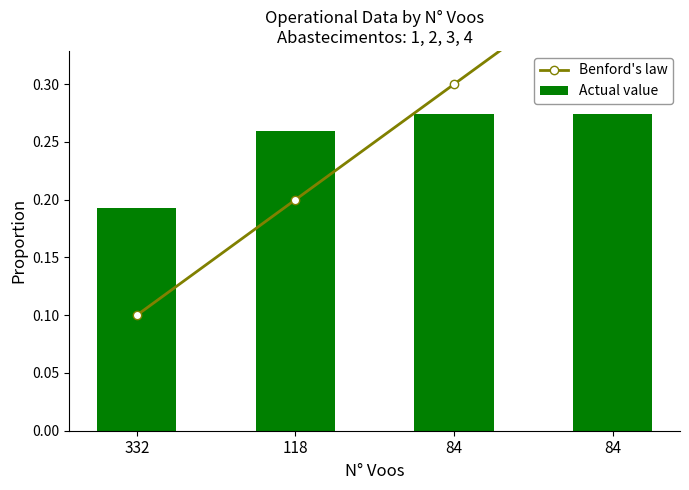

Rank the series at 332 from lowest to highest value.

Benford's law, Actual value